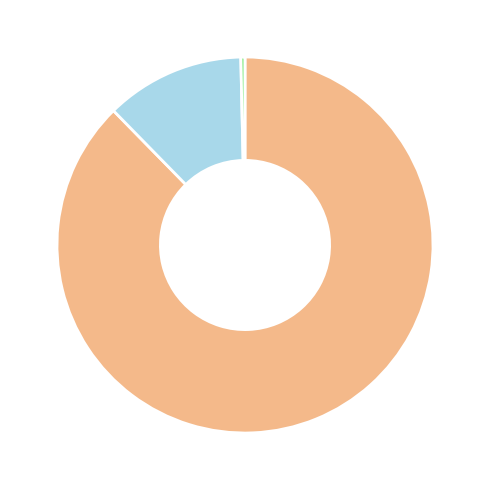

Does any single category account for the majority?

Yes